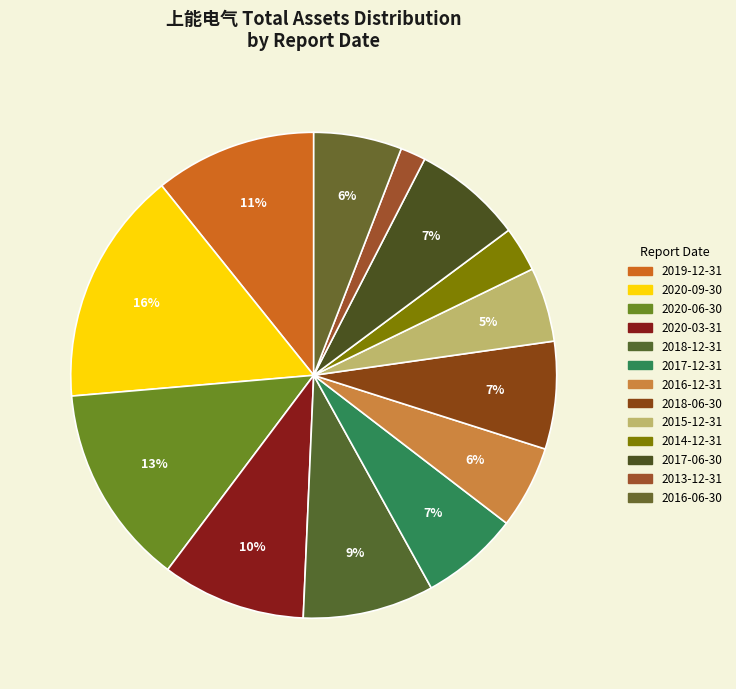

How many slices are in this pie chart?

13